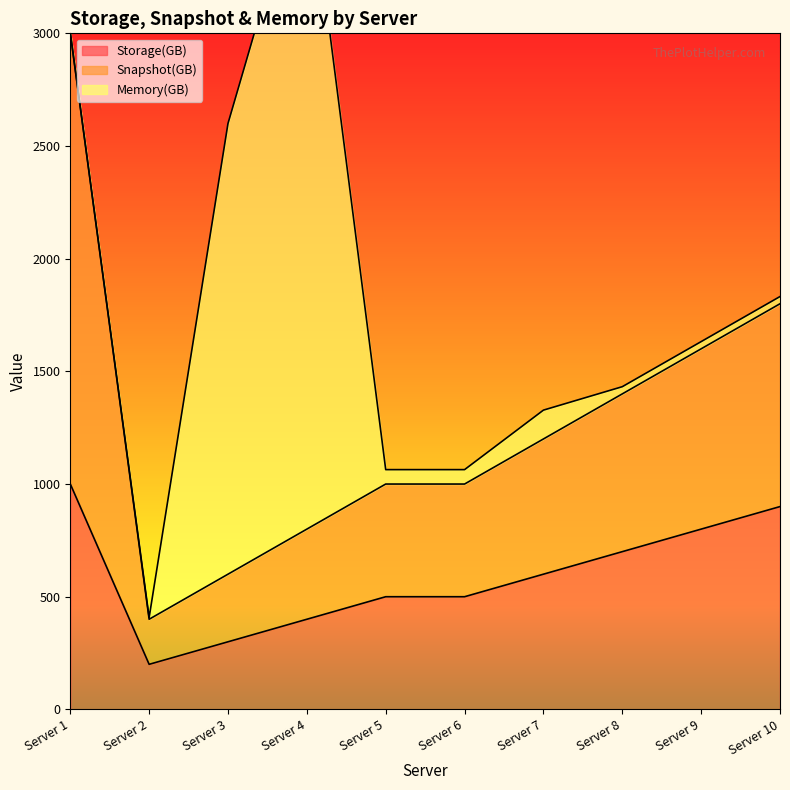

True or false: Storage(GB) and Snapshot(GB) intersect in this chart.

False